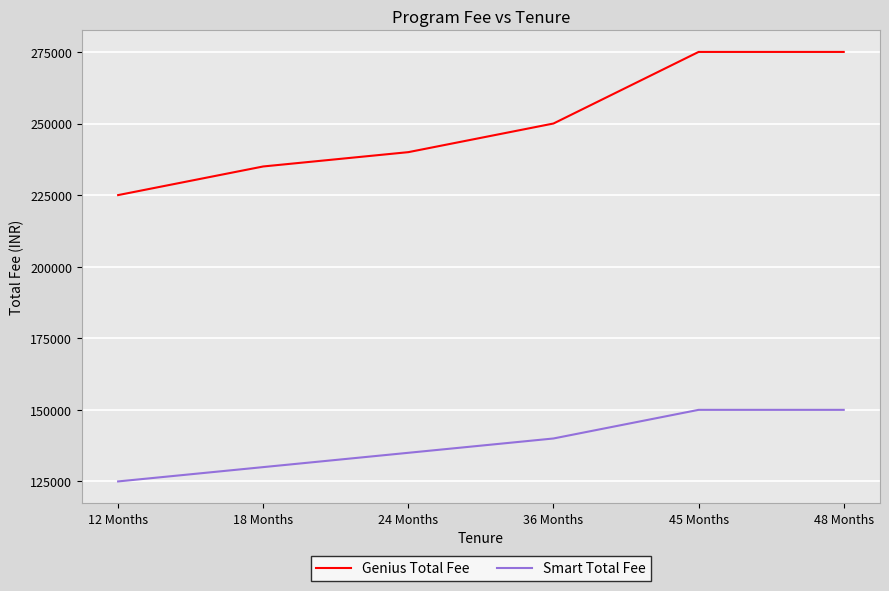

Which series changed the most between 36 Months and 45 Months?

Genius Total Fee